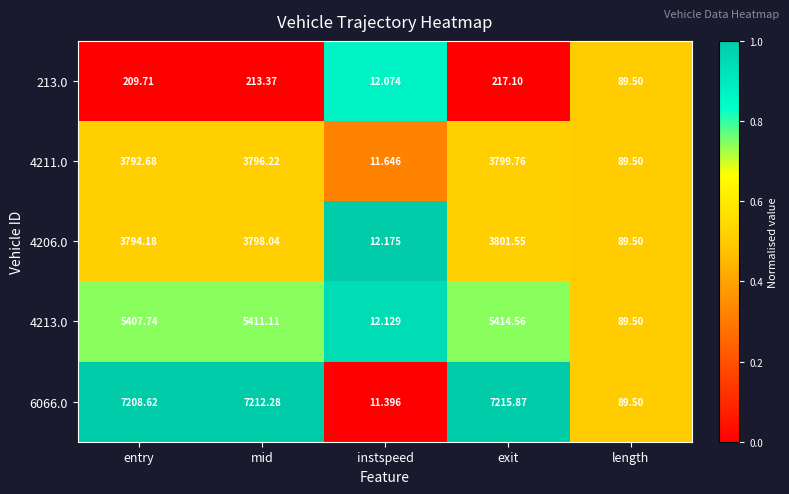

Which label corresponds to the largest value in the chart?

exit